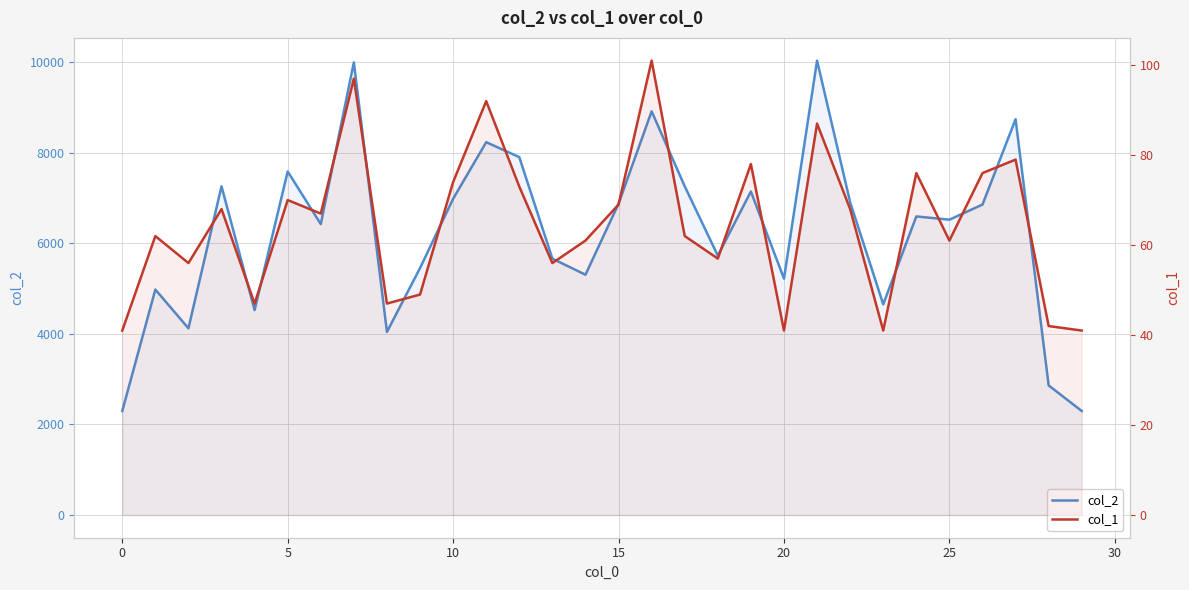

Reading left to right, transcribe all the data shown in this chart.

col_2: 2296	4978	4122	7257	4525	7584	6423	9993	4042	5452	6982	8231	7901	5660	5305	6873	8912	7257	5726	7142	5219	10032	6905	4652	6592	6520	6854	8738	2861	2296
col_1: 41	62	56	68	47	70	67	97	47	49	74	92	73	56	61	69	101	62	57	78	41	87	68	41	76	61	76	79	42	41